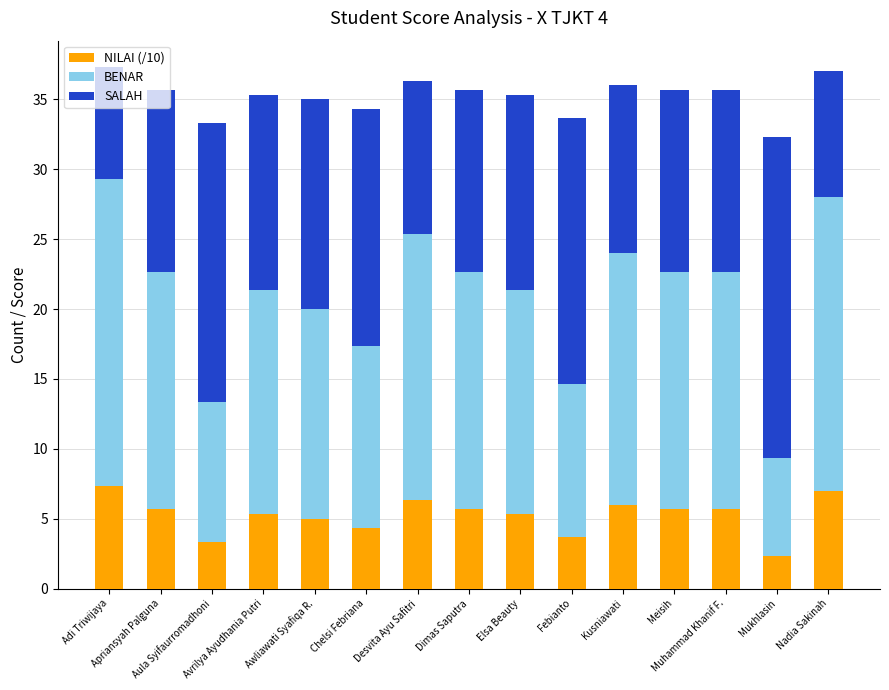

How many series are shown in this chart?

3